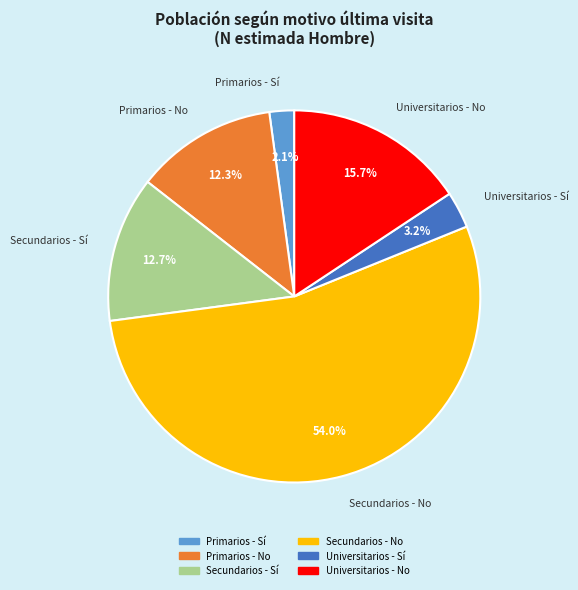

How many slices are in this pie chart?

6